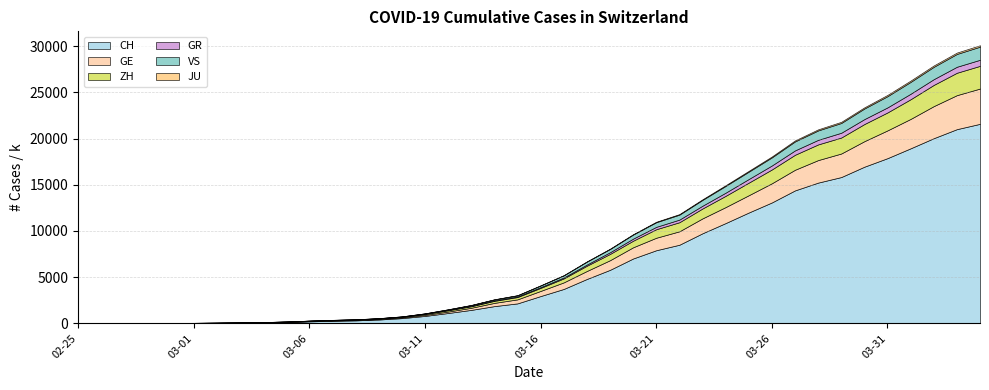

Reading left to right, transcribe all the data shown in this chart.

CH: 2020-02-25=0	2020-02-26=4	2020-02-27=8	2020-02-28=20	2020-02-29=30	2020-03-01=36	2020-03-02=50	2020-03-03=69	2020-03-04=97	2020-03-05=142	2020-03-06=219	2020-03-07=280	2020-03-08=327	2020-03-09=419	2020-03-10=570	2020-03-11=807	2020-03-12=1125	2020-03-13=1463	2020-03-14=1870	2020-03-15=2165	2020-03-16=2959	2020-03-17=3727	2020-03-18=4807	2020-03-19=5794	2020-03-20=7022	2020-03-21=7915	2020-03-22=8509	2020-03-23=9749	2020-03-24=10853	2020-03-25=11994	2020-03-26=13085	2020-03-27=14388	2020-03-28=15229	2020-03-29=15831	2020-03-30=16951	2020-03-31=17876	2020-04-01=18940	2020-04-02=20034	2020-04-03=21011	2020-04-04=21587
GE: 2020-02-25=0	2020-02-26=1	2020-02-27=1	2020-02-28=5	2020-02-29=9	2020-03-01=10	2020-03-02=11	2020-03-03=14	2020-03-04=16	2020-03-05=20	2020-03-06=30	2020-03-07=43	2020-03-08=45	2020-03-09=60	2020-03-10=80	2020-03-11=114	2020-03-12=155	2020-03-13=227	2020-03-14=351	2020-03-15=435	2020-03-16=556	2020-03-17=710	2020-03-18=863	2020-03-19=1041	2020-03-20=1212	2020-03-21=1350	2020-03-22=1453	2020-03-23=1611	2020-03-24=1729	2020-03-25=1870	2020-03-26=2073	2020-03-27=2231	2020-03-28=2436	2020-03-29=2547	2020-03-30=2761	2020-03-31=3003	2020-04-01=3180	2020-04-02=3469	2020-04-03=3678	2020-04-04=3816
ZH: 2020-02-25=0	2020-02-26=0	2020-02-27=2	2020-02-28=2	2020-02-29=6	2020-03-01=7	2020-03-02=10	2020-03-03=13	2020-03-04=15	2020-03-05=23	2020-03-06=29	2020-03-07=34	2020-03-08=40	2020-03-09=49	2020-03-10=62	2020-03-11=101	2020-03-12=140	2020-03-13=163	2020-03-14=218	2020-03-15=250	2020-03-16=326	2020-03-17=429	2020-03-18=568	2020-03-19=679	2020-03-20=711	2020-03-21=922	2020-03-22=981	2020-03-23=1070	2020-03-24=1216	2020-03-25=1362	2020-03-26=1494	2020-03-27=1621	2020-03-28=1695	2020-03-29=1727	2020-03-30=1853	2020-03-31=1941	2020-04-01=2130	2020-04-02=2294	2020-04-03=2422	2020-04-04=2455
GR: 2020-02-25=0	2020-02-26=2	2020-02-27=2	2020-02-28=6	2020-02-29=6	2020-03-01=6	2020-03-02=9	2020-03-03=9	2020-03-04=12	2020-03-05=14	2020-03-06=16	2020-03-07=17	2020-03-08=18	2020-03-09=18	2020-03-10=22	2020-03-11=31	2020-03-12=43	2020-03-13=53	2020-03-14=56	2020-03-15=71	2020-03-16=84	2020-03-17=101	2020-03-18=128	2020-03-19=182	2020-03-20=226	2020-03-21=258	2020-03-22=284	2020-03-23=300	2020-03-24=343	2020-03-25=393	2020-03-26=433	2020-03-27=474	2020-03-28=495	2020-03-29=519	2020-03-30=535	2020-03-31=547	2020-04-01=592	2020-04-02=622	2020-04-03=649	2020-04-04=657
VS: 2020-02-25=0	2020-02-26=0	2020-02-27=0	2020-02-28=1	2020-02-29=1	2020-03-01=2	2020-03-02=3	2020-03-03=3	2020-03-04=4	2020-03-05=5	2020-03-06=6	2020-03-07=7	2020-03-08=12	2020-03-09=17	2020-03-10=22	2020-03-11=30	2020-03-12=53	2020-03-13=76	2020-03-14=98	2020-03-15=115	2020-03-16=172	2020-03-17=225	2020-03-18=312	2020-03-19=349	2020-03-20=436	2020-03-21=498	2020-03-22=535	2020-03-23=628	2020-03-24=728	2020-03-25=793	2020-03-26=874	2020-03-27=968	2020-03-28=1017	2020-03-29=1055	2020-03-30=1144	2020-03-31=1211	2020-04-01=1282	2020-04-02=1334	2020-04-03=1385	2020-04-04=1418
JU: 2020-02-25=0	2020-02-26=0	2020-02-27=1	2020-02-28=1	2020-02-29=1	2020-03-01=1	2020-03-02=1	2020-03-03=2	2020-03-04=2	2020-03-05=4	2020-03-06=4	2020-03-07=5	2020-03-08=5	2020-03-09=7	2020-03-10=7	2020-03-11=7	2020-03-12=12	2020-03-13=17	2020-03-14=18	2020-03-15=19	2020-03-16=25	2020-03-17=29	2020-03-18=32	2020-03-19=36	2020-03-20=44	2020-03-21=54	2020-03-22=61	2020-03-23=69	2020-03-24=82	2020-03-25=92	2020-03-26=100	2020-03-27=114	2020-03-28=119	2020-03-29=127	2020-03-30=128	2020-03-31=140	2020-04-01=145	2020-04-02=149	2020-04-03=149	2020-04-04=154